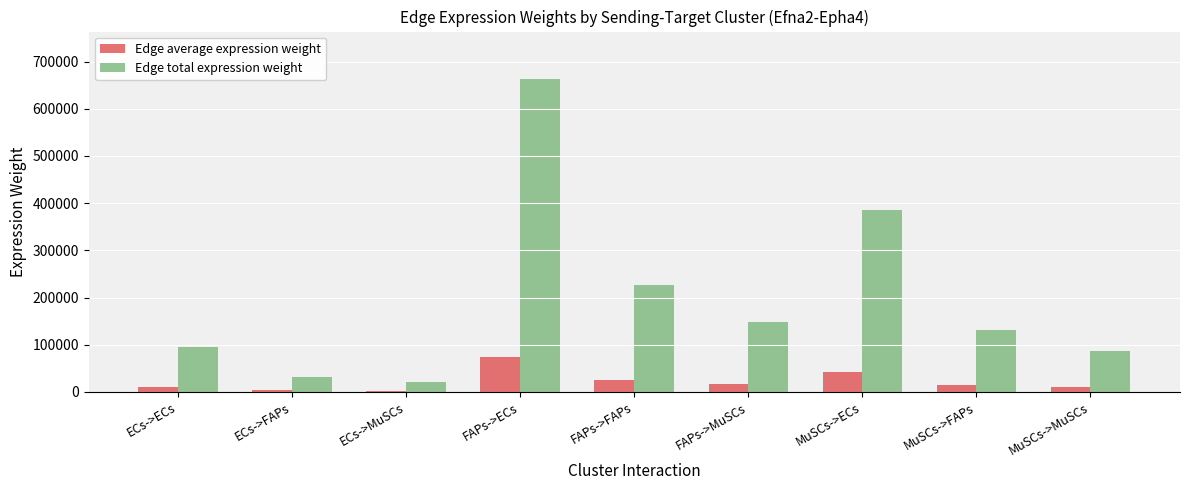

Is it true that Edge total expression weight equals 8729.9 at ECs->FAPs?

False